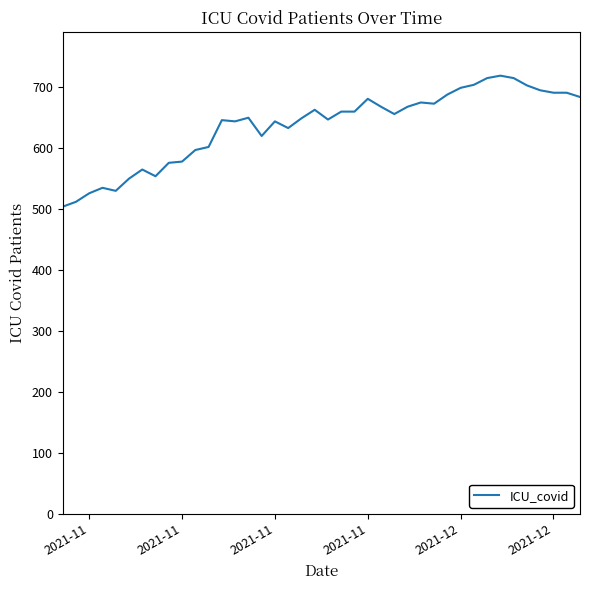

What is the minimum value shown in the chart?

504